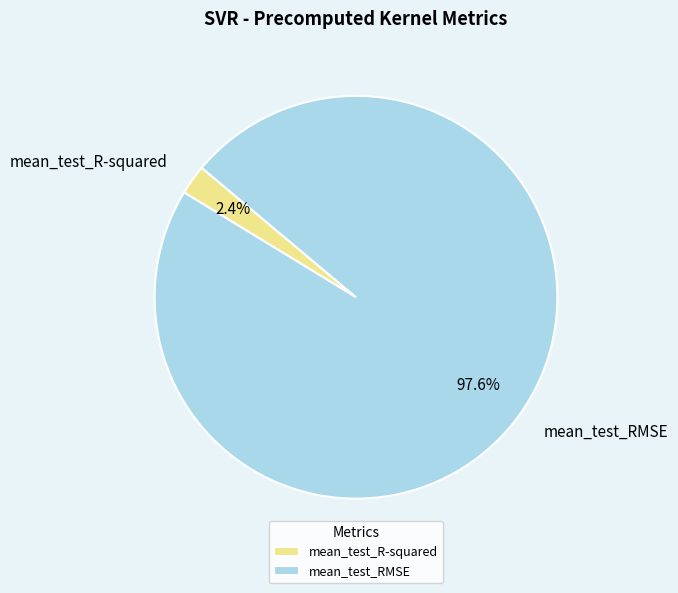

To the nearest percent, what is the difference between the mean_test_RMSE and mean_test_R-squared slice percentages?

95%